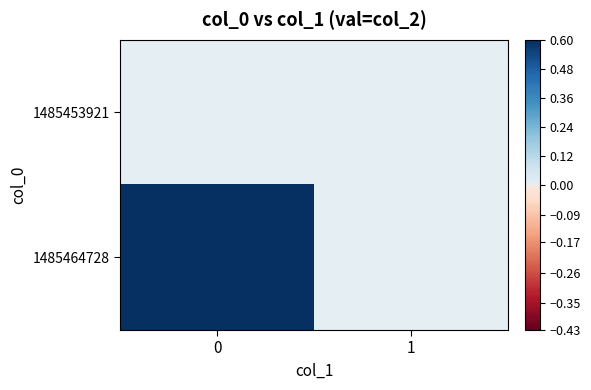

Which series changed the most between 0 and 1?

1485464728